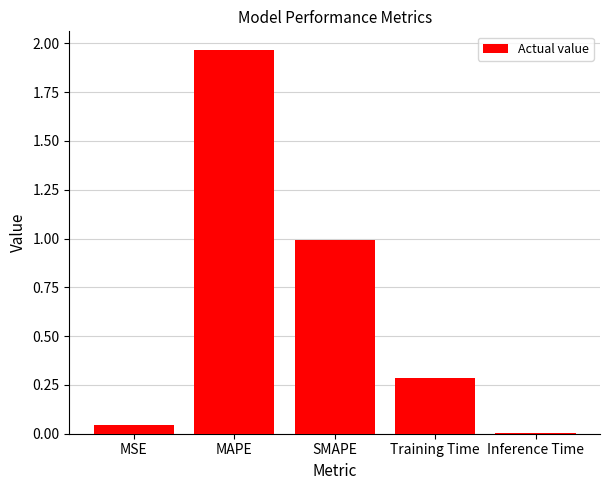

What is the change in value from Training Time to Inference Time?

-0.3